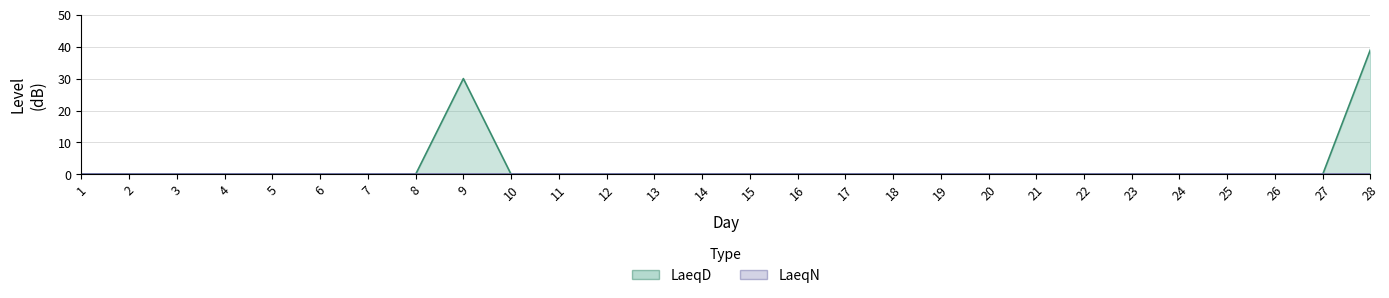

Reading left to right, list all the values displayed in this chart.

0.0	0.0	0.0	0.0	0.0	0.0	0.0	0.0	30.0	0.0	0.0	0.0	0.0	0.0	0.0	0.0	0.0	0.0	0.0	0.0	0.0	0.0	0.0	0.0	0.0	0.0	0.0	39.1